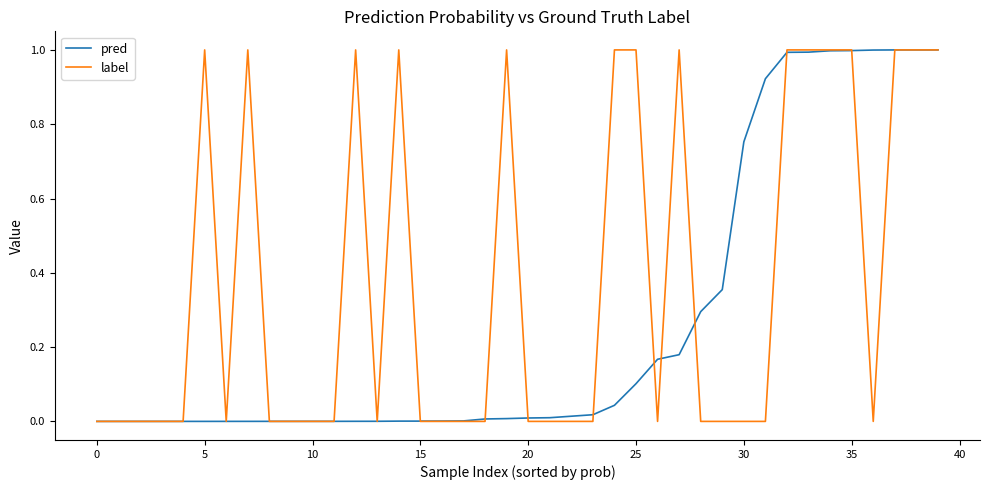

What are all the series names shown in the legend?

pred, label